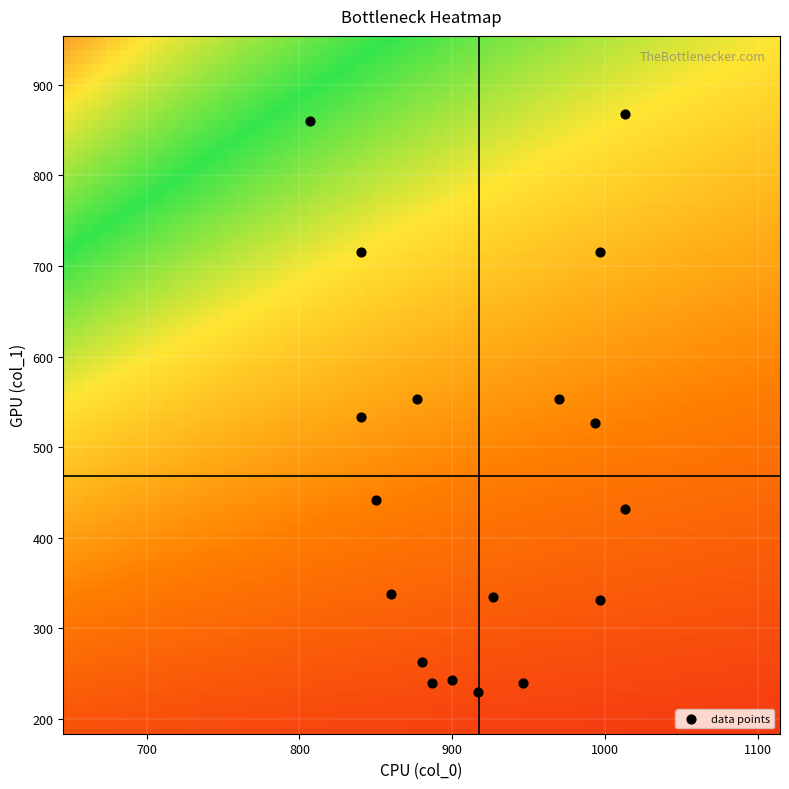

What is the range of Y values (max minus min)?

637.9